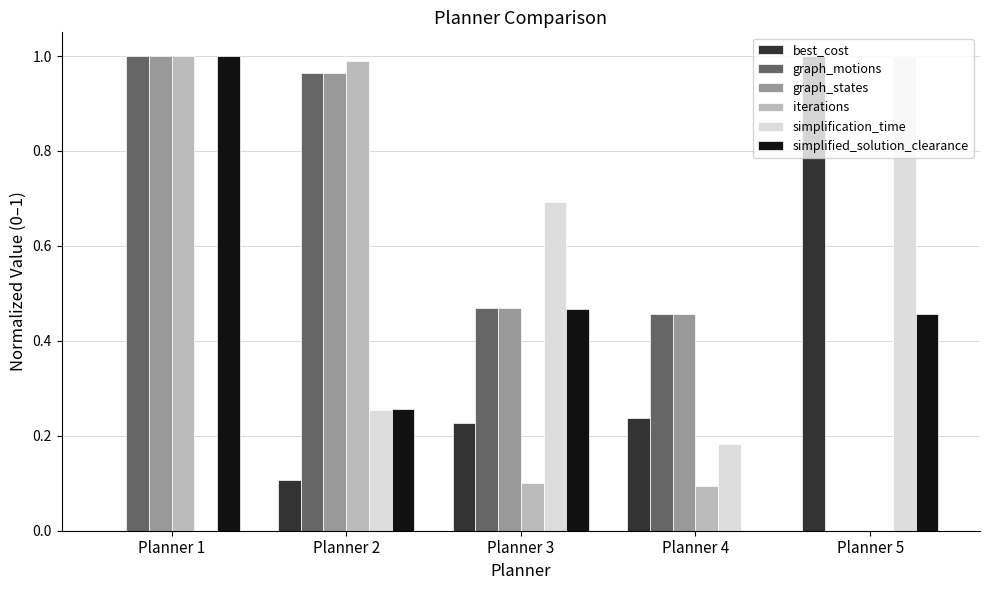

Between Planner 1 and Planner 4, which series saw the biggest shift?

simplified_solution_clearance